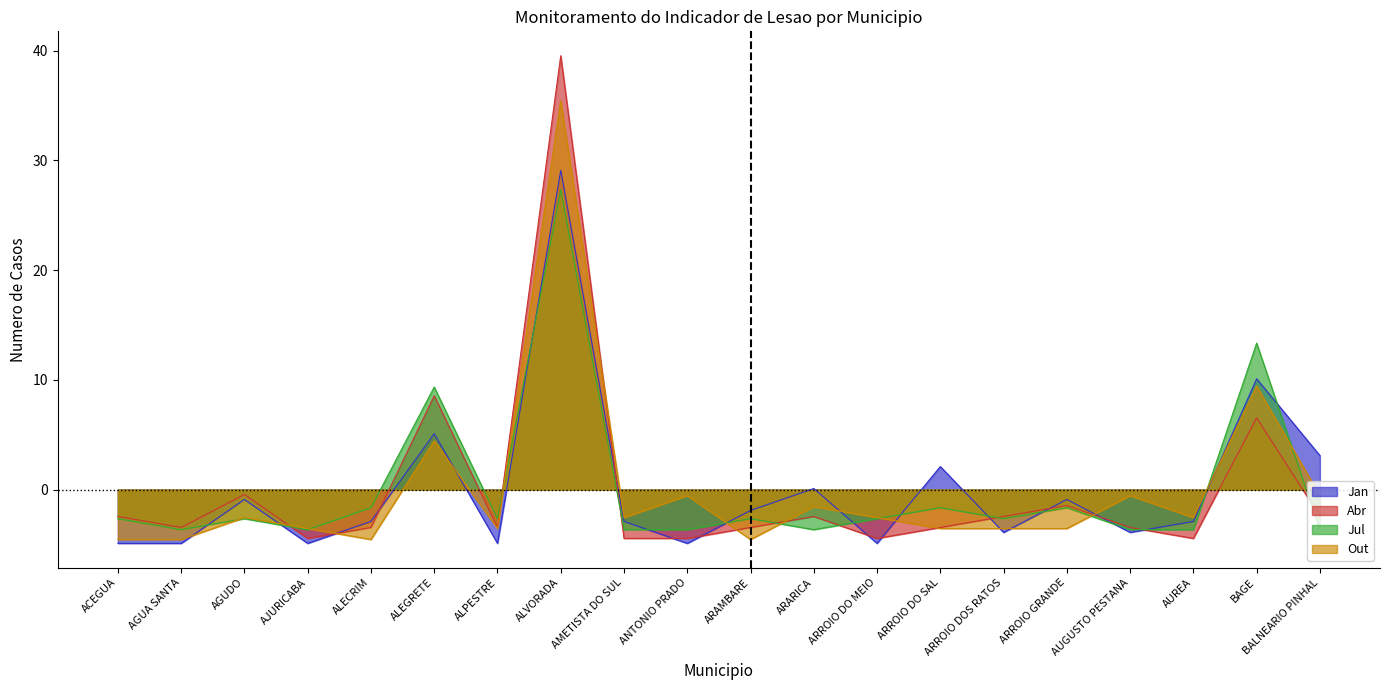

Where does the Jan series first go above -2?

AGUDO